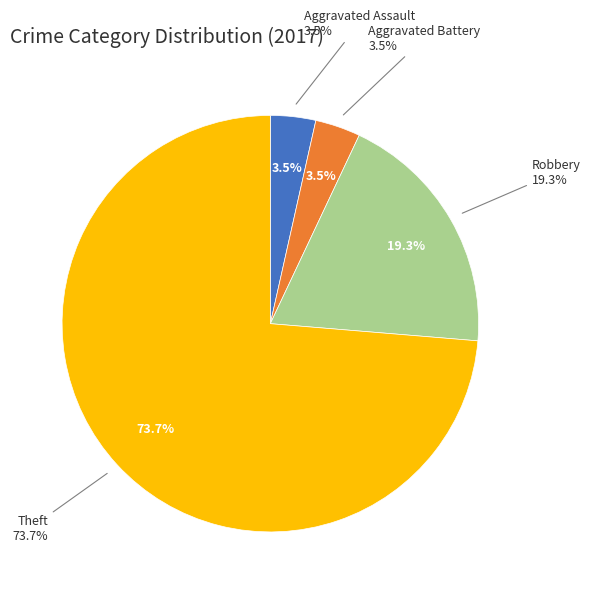

How many slices are in this pie chart?

4